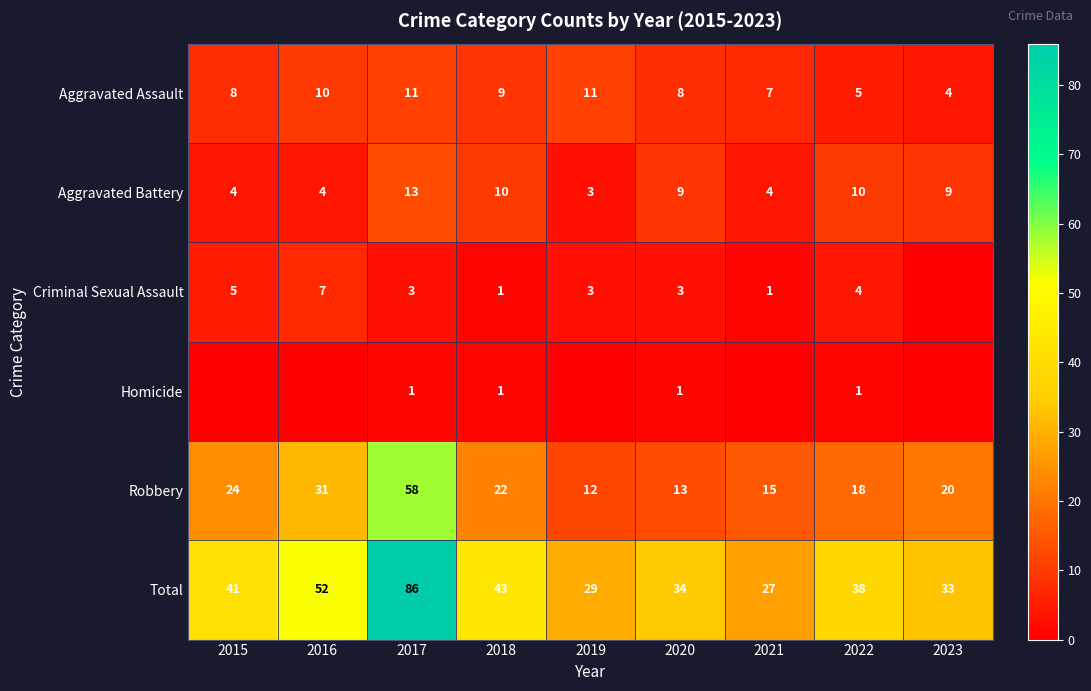

What is the sum of all Robbery values?

213